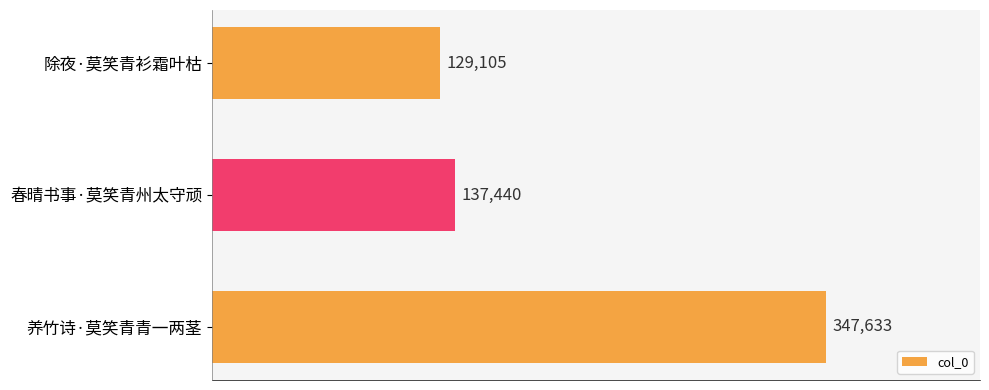

What is the label of the 2nd bar from the bottom?

春晴书事·莫笑青州太守顽